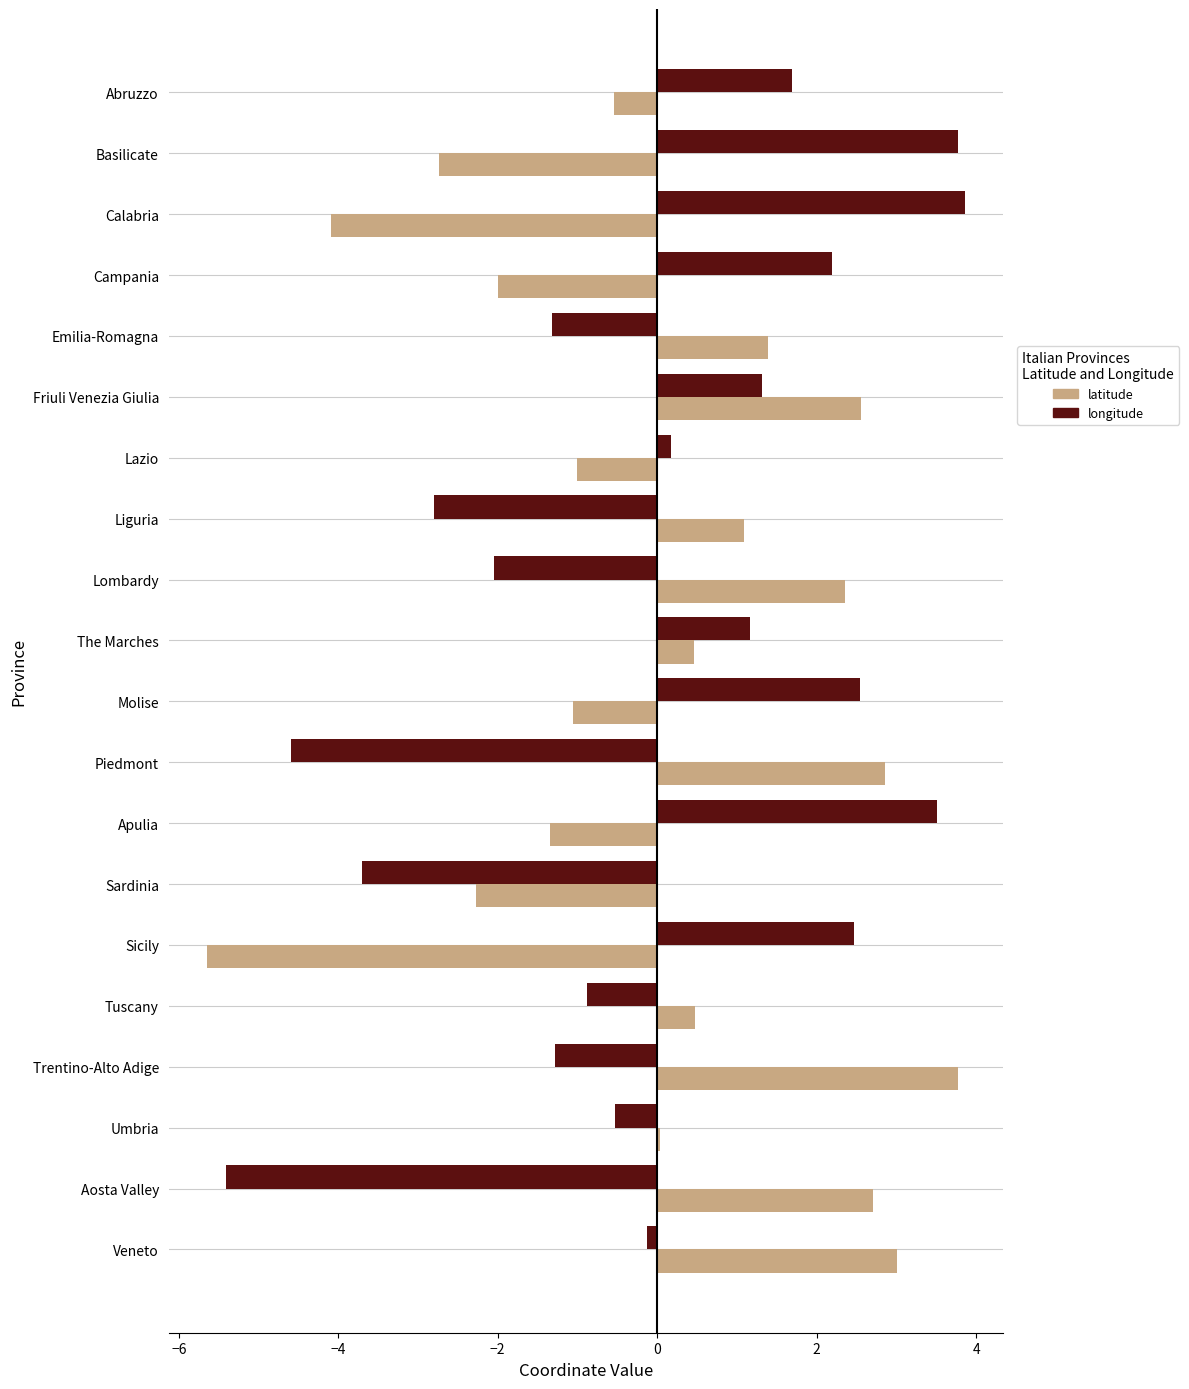

The latitude series shows 0.5 at Tuscany. True or false?

True